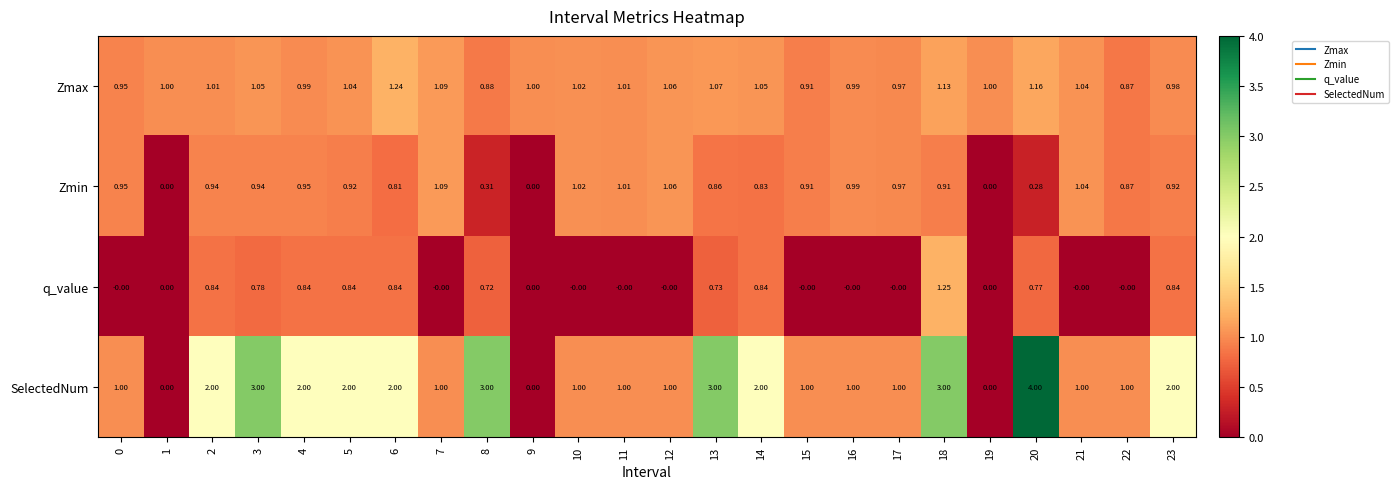

Which series has the largest range (max minus min)?

SelectedNum